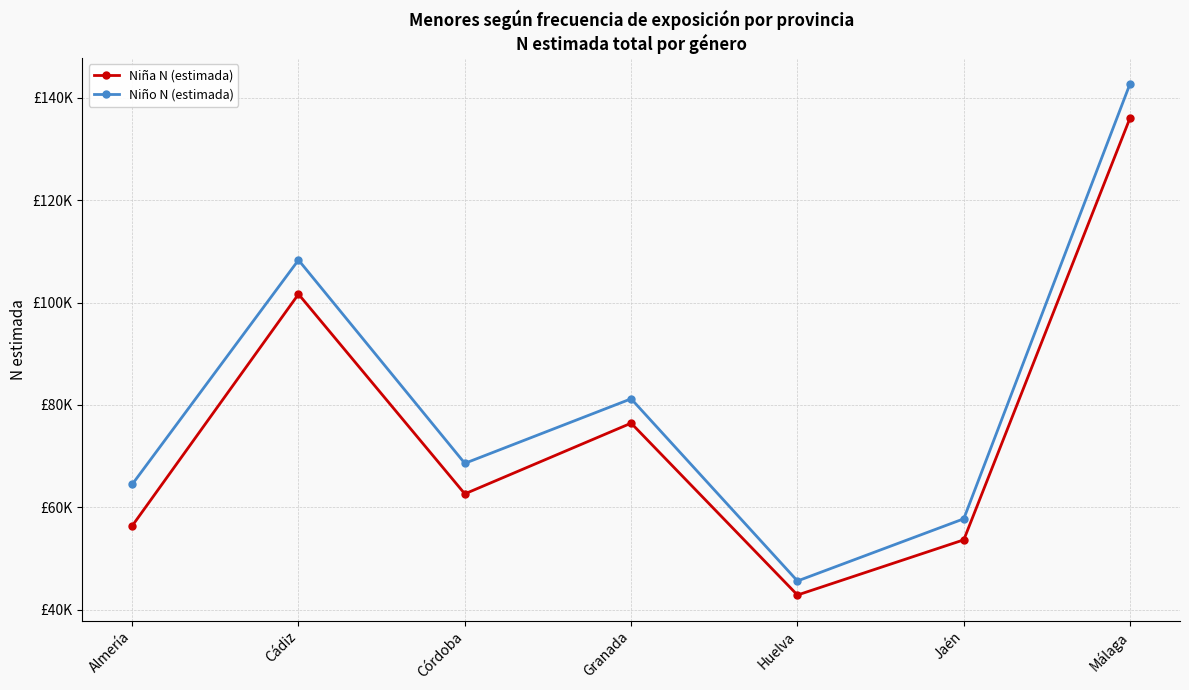

The Niño N (estimada) series shows 60202 at Huelva. True or false?

False